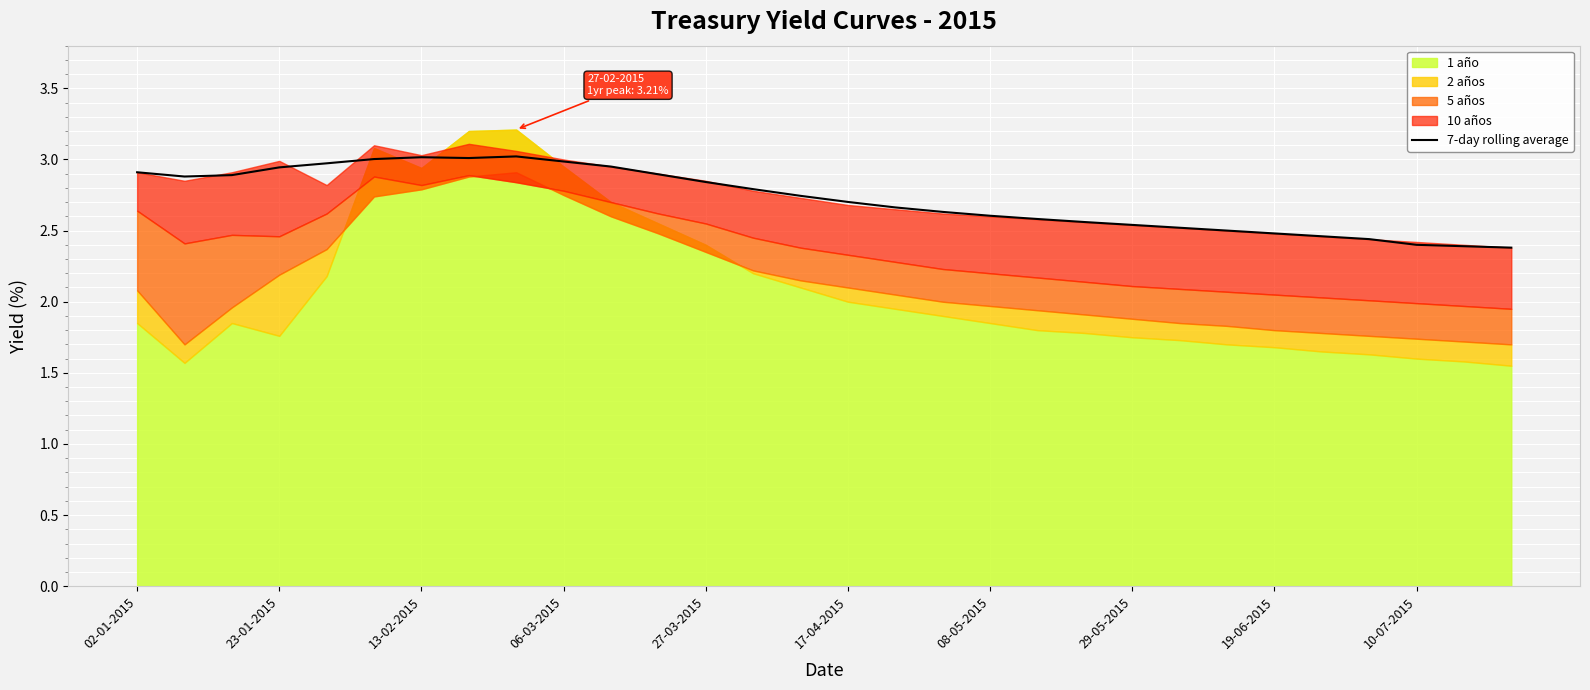

Is it true that 7-day rolling average equals 3.0 at 13-02-2015?

True